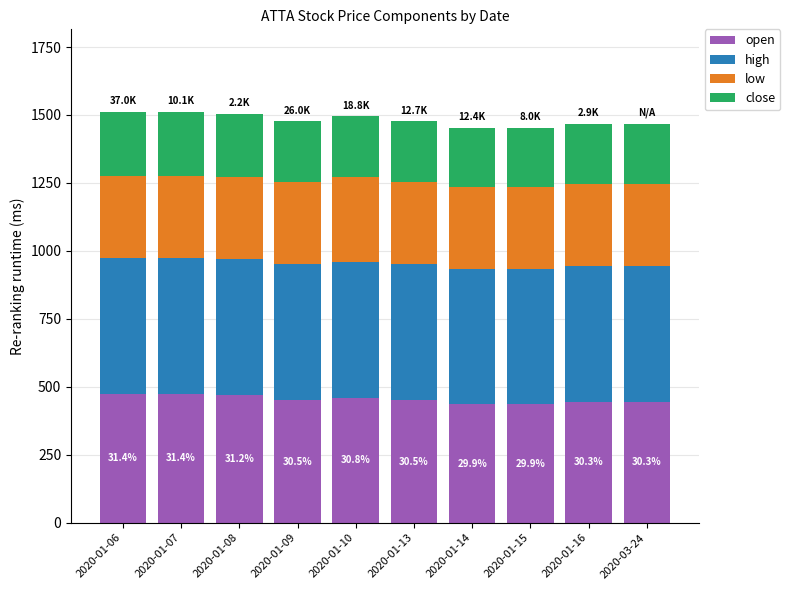

Are the bars grouped side by side (vs. stacked)?

No